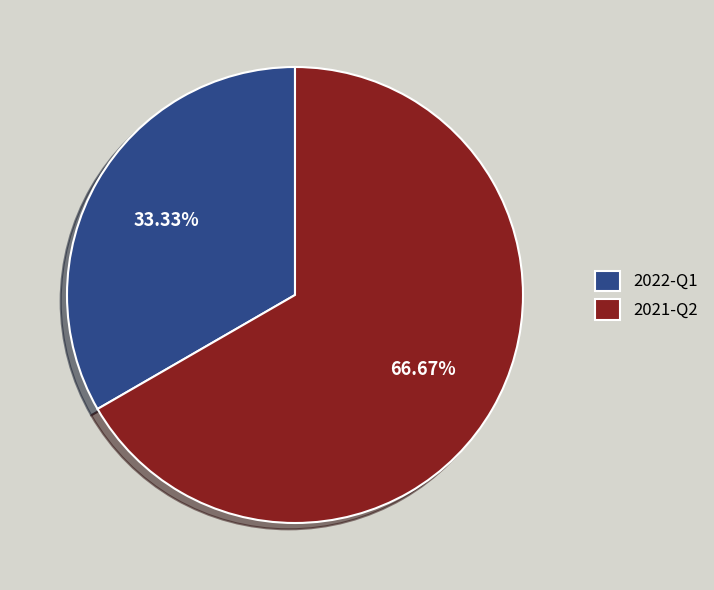

To the nearest percent, what portion does 2021-Q2 represent?

67%